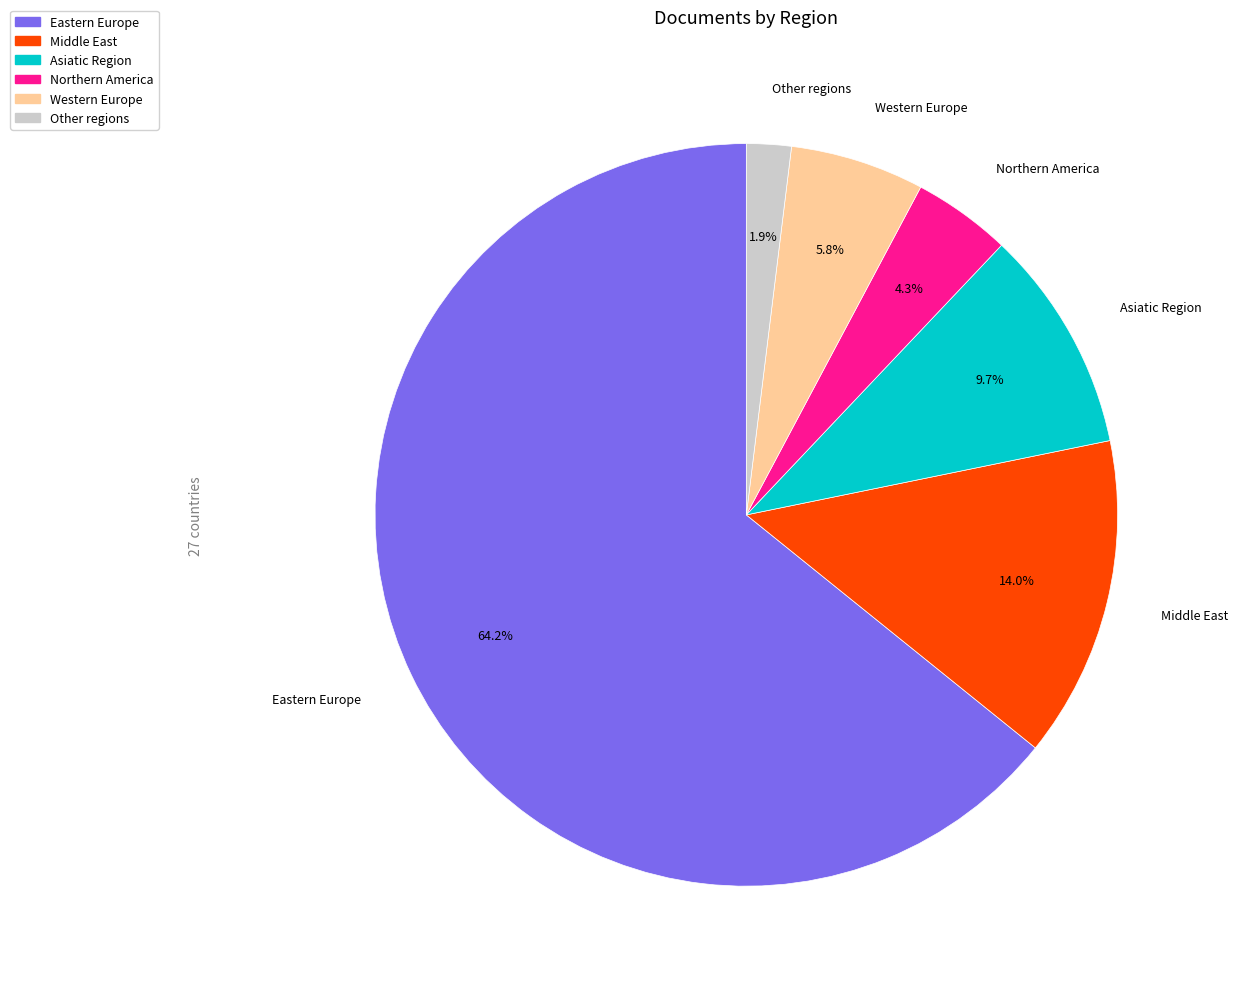

Is there any slice that represents more than half of the pie?

Yes